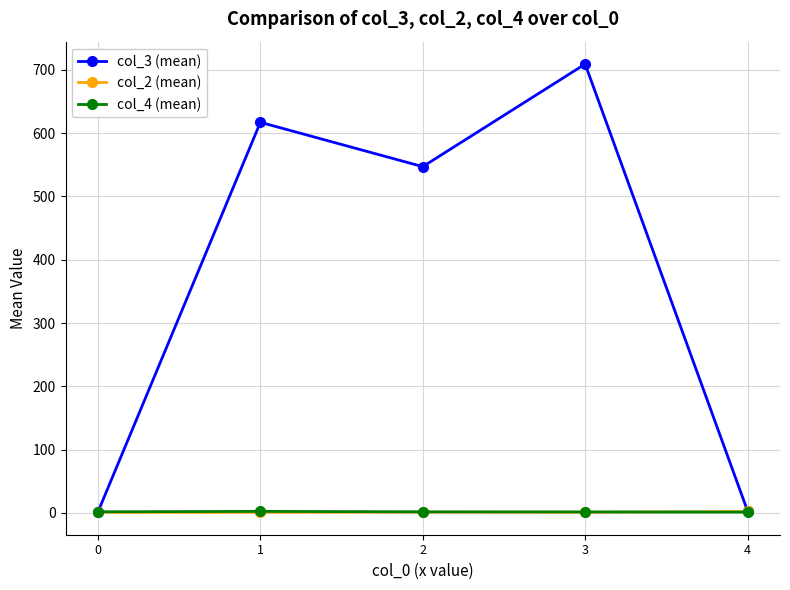

The value of col_4 (mean) at 2 is 1.8. True or false?

True